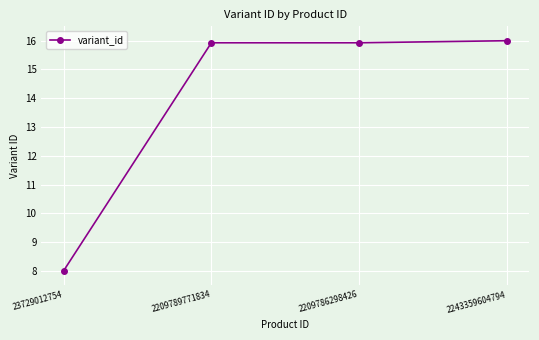

Reading right to left, transcribe all the data shown in this chart.

2243359604794=16.0	2209786298426=15.9	2209789771834=15.9	23729012754=8.0